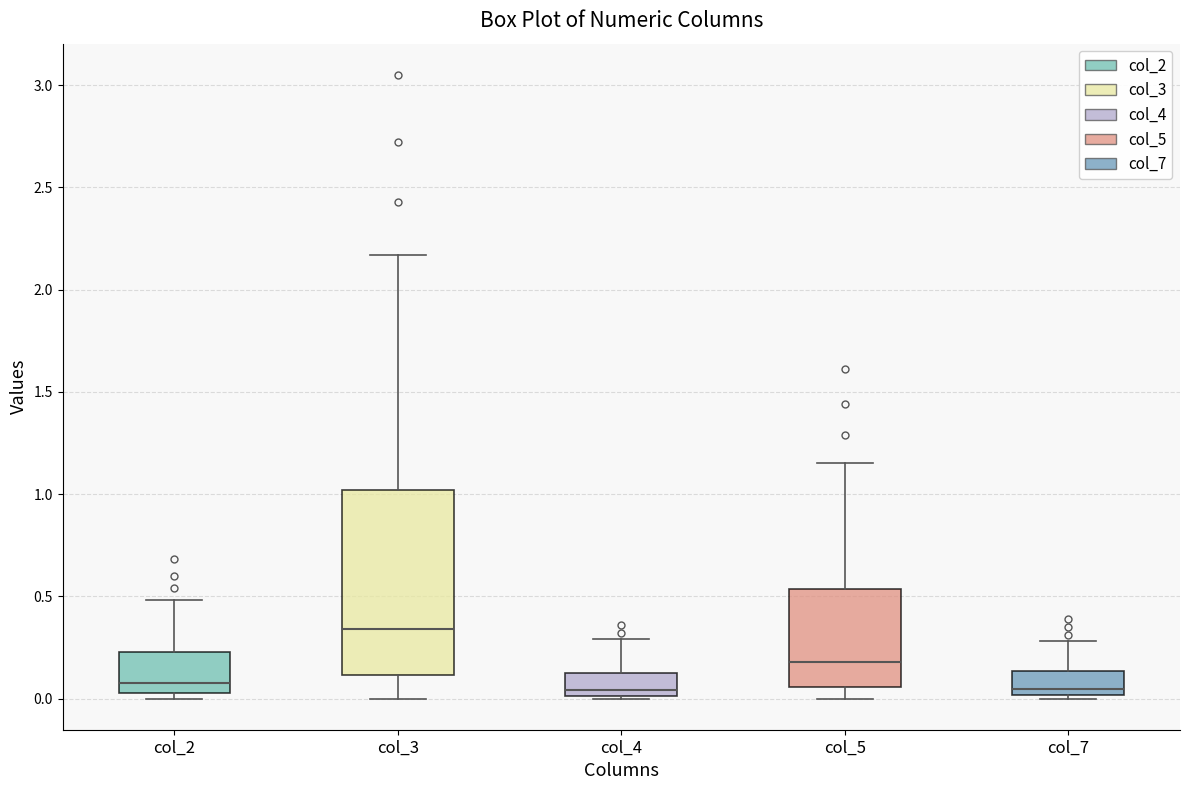

Where does the median line of the box for col_4 sit on the y-axis? The values are not printed on the chart, so give them approximately, as read against the axis.

0.05